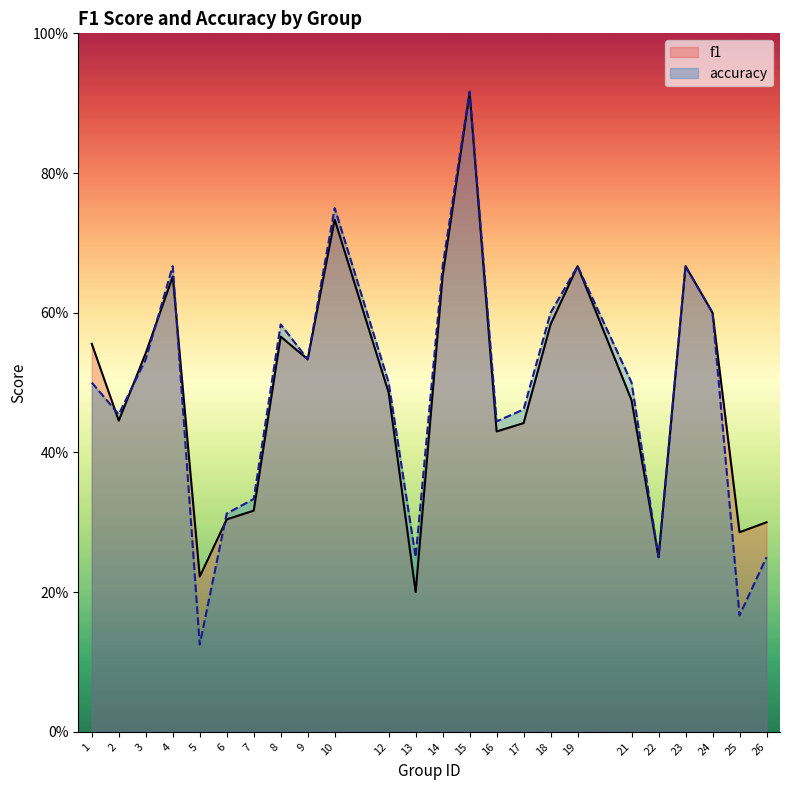

At which category does the chart reach its minimum across all series?

5